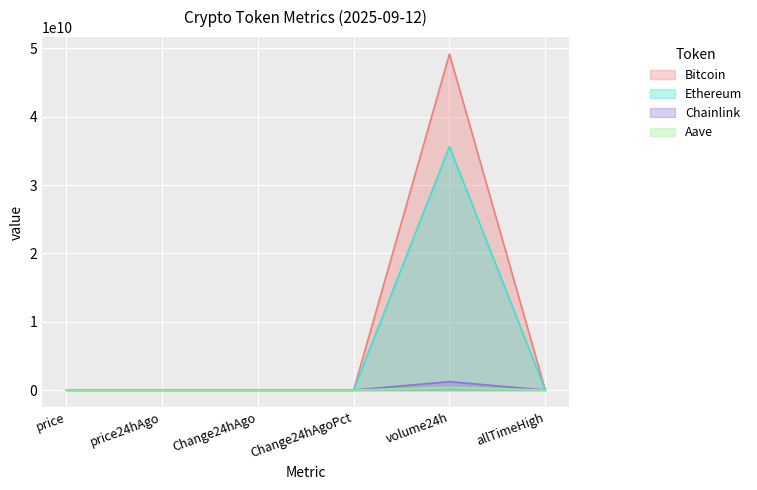

What are all the series names shown in the legend?

Bitcoin, Ethereum, Chainlink, Aave